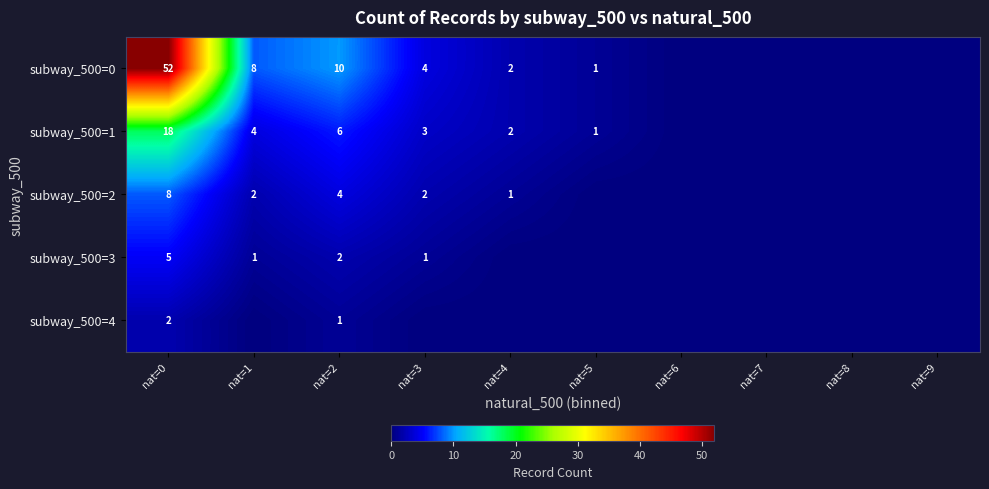

Is it true that subway_500=1 equals 3 at nat=4?

False